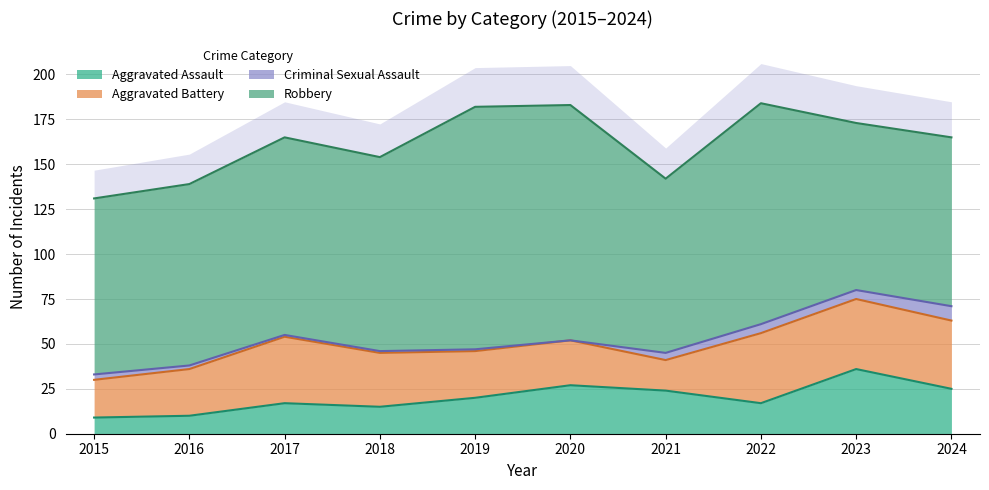

How many distinct data groups are displayed?

4